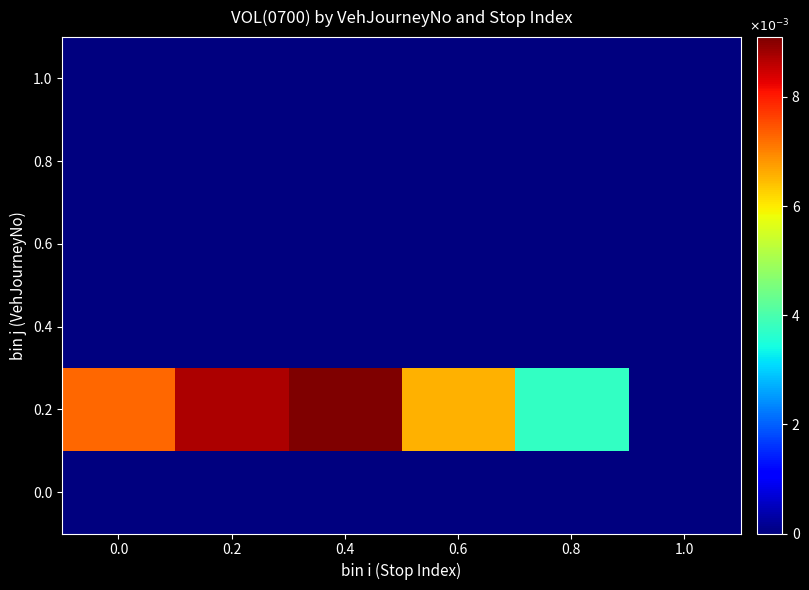

Between 0.6 and 0.0, which is larger?

0.6